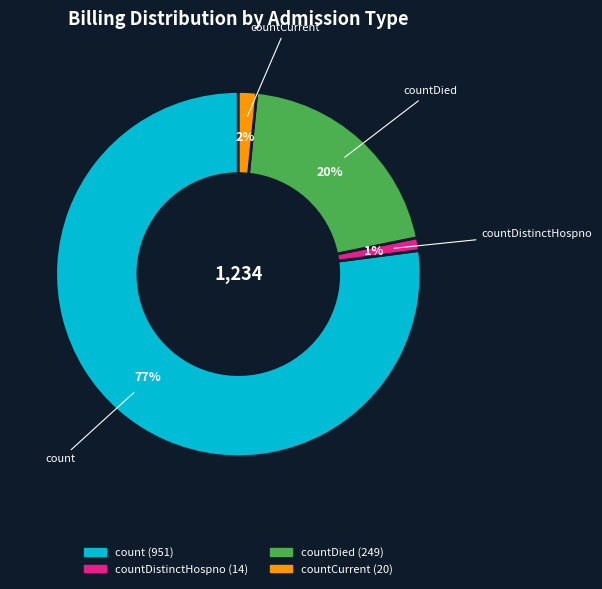

Does any single category account for the majority?

Yes